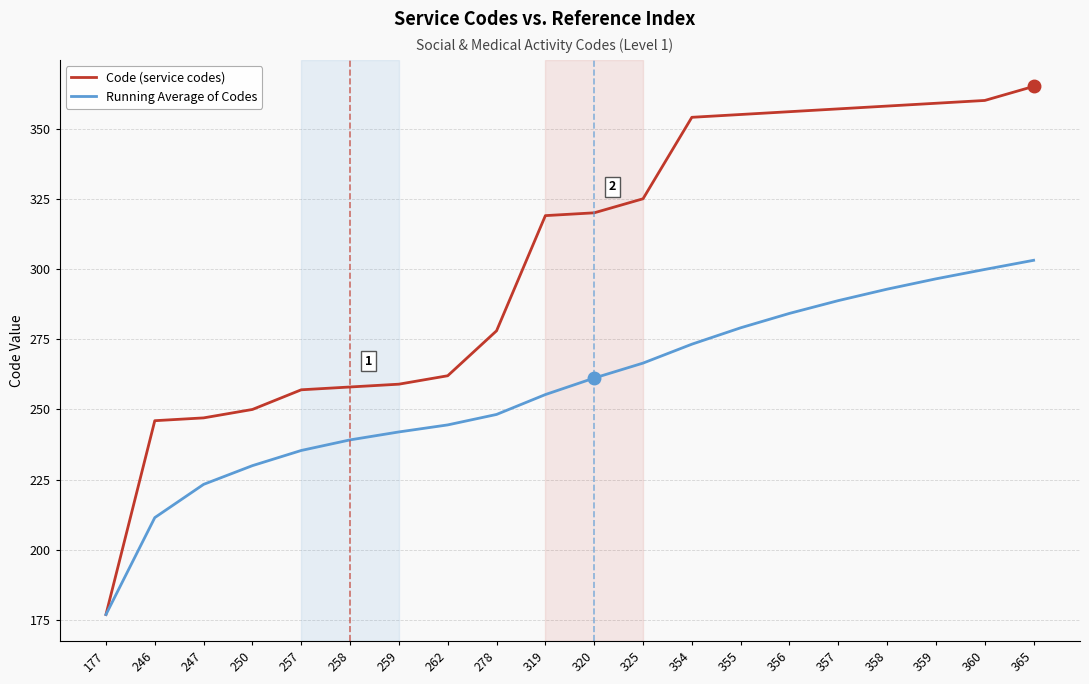

What is the average value of the Code (service codes) series?

303.1